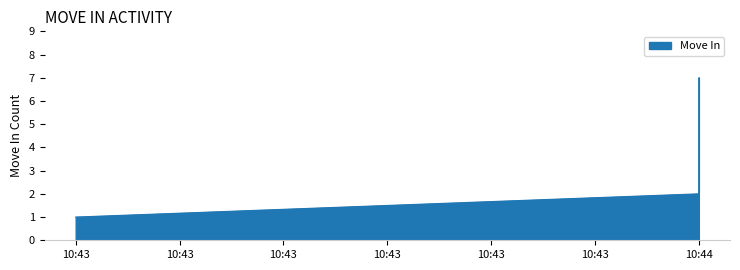

Count the values in the range 2 to 6.

5